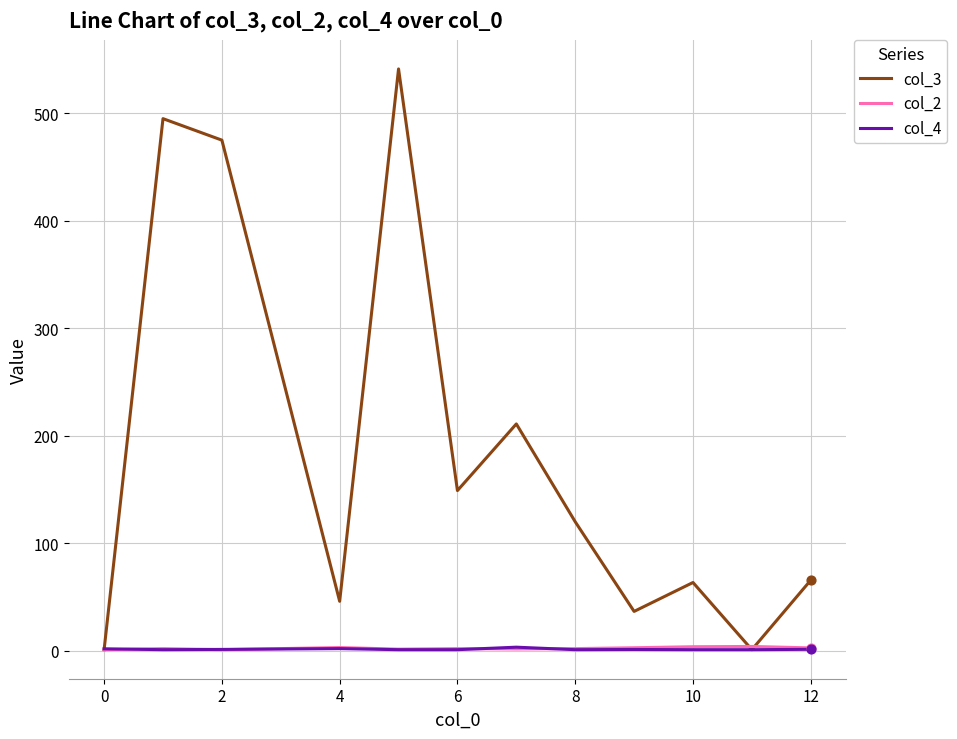

Which series has the widest spread of values?

col_3